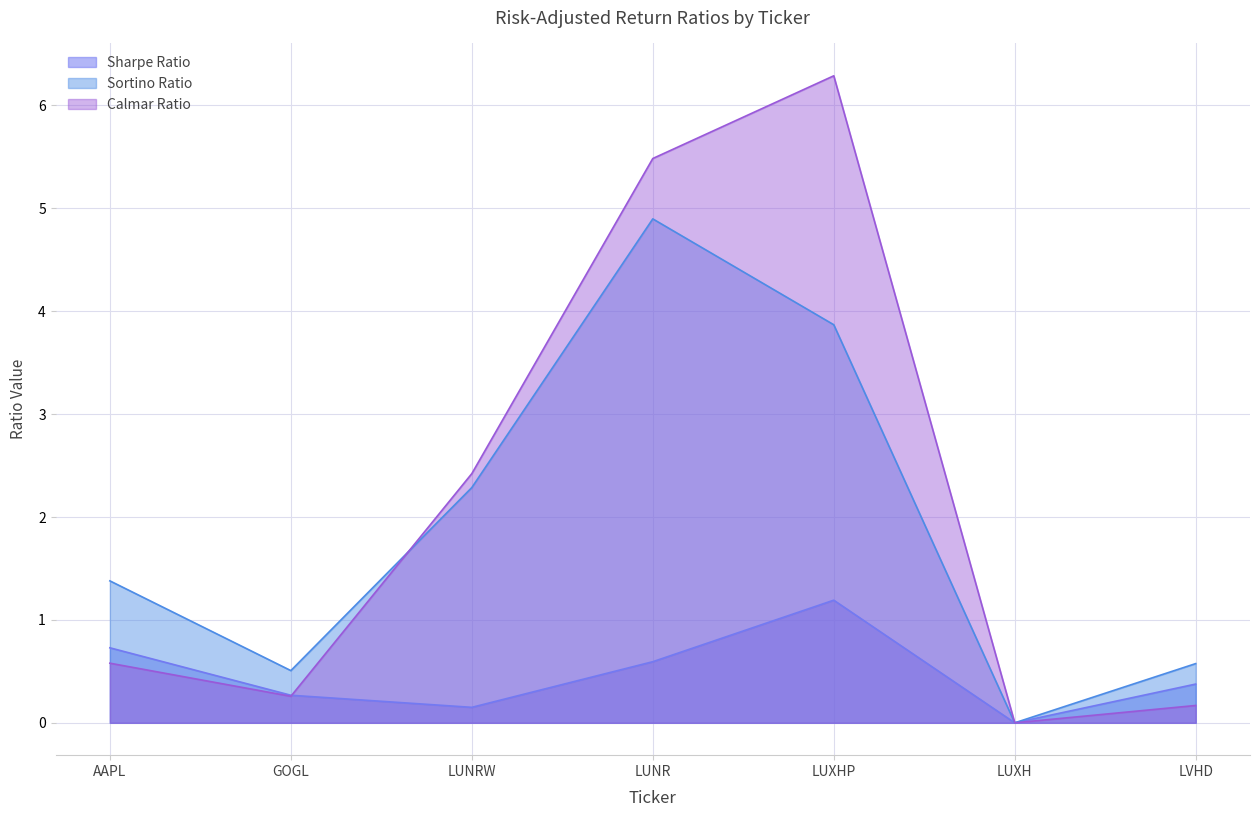

Is it true that Calmar Ratio equals 0.2 at LVHD?

True